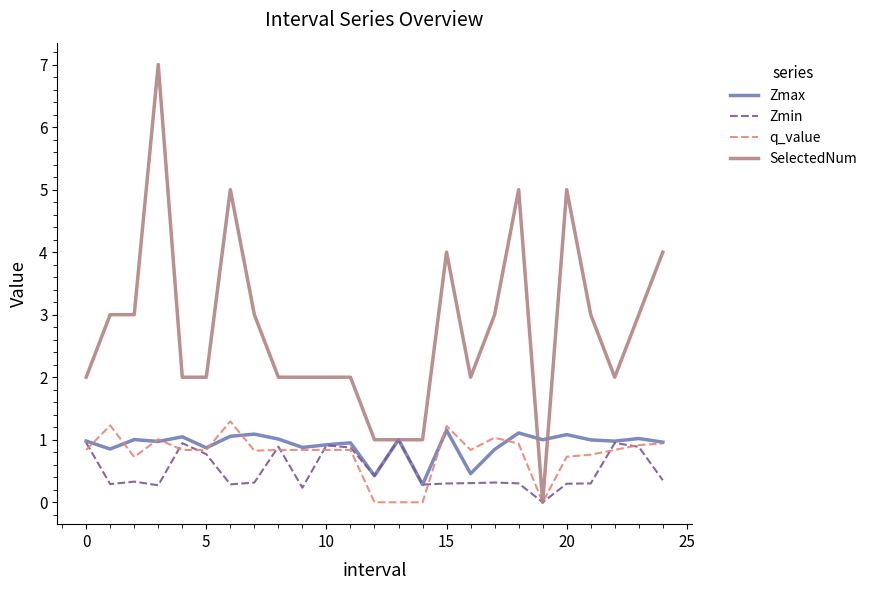

Which series has the widest spread of values?

SelectedNum